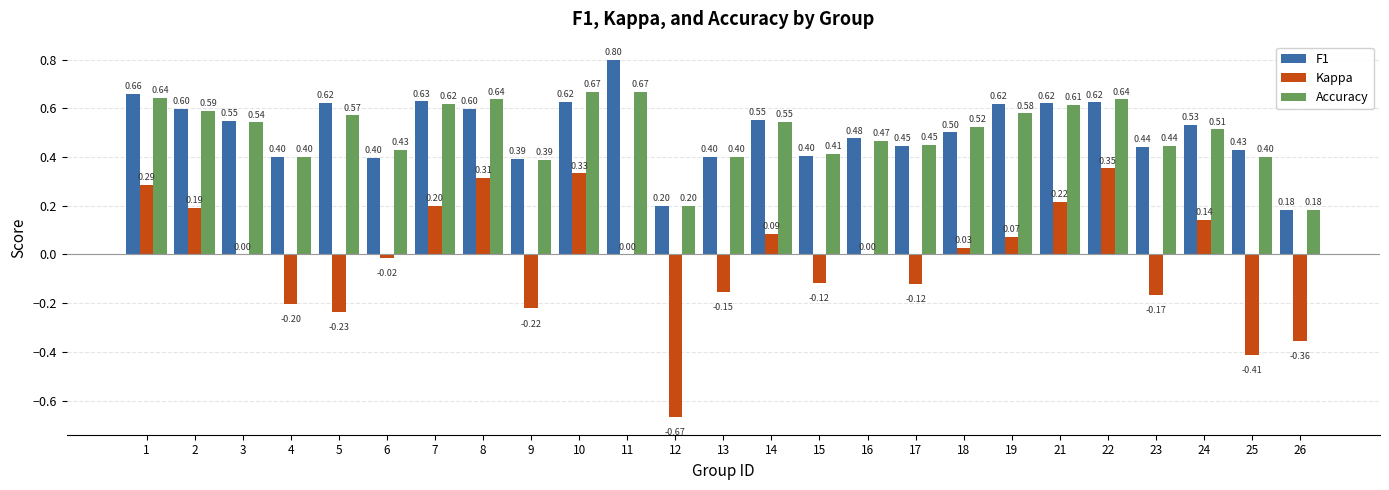

Where is Accuracy nearest to the value 0?

26